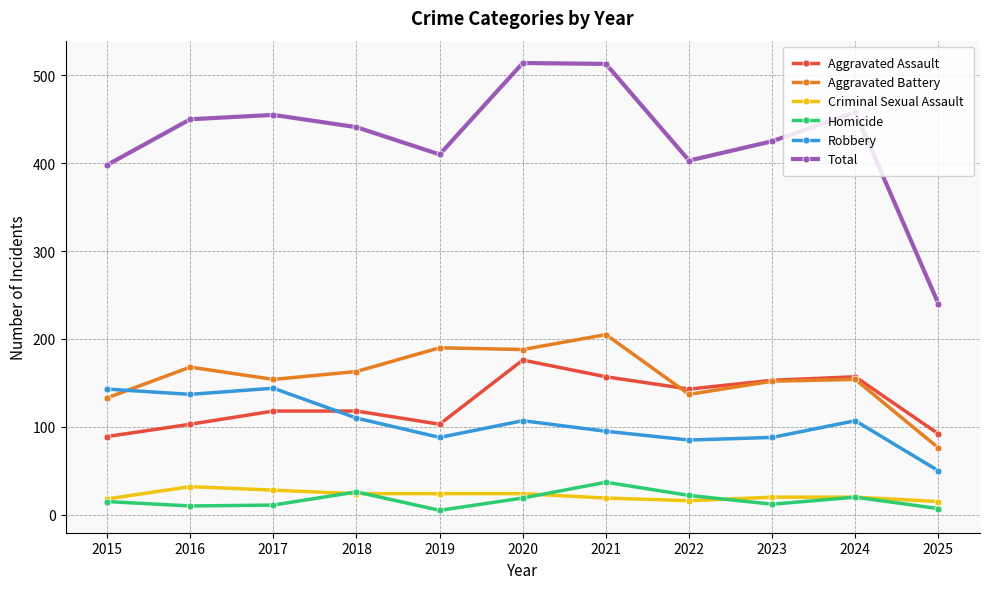

Which series has the widest spread of values?

Total